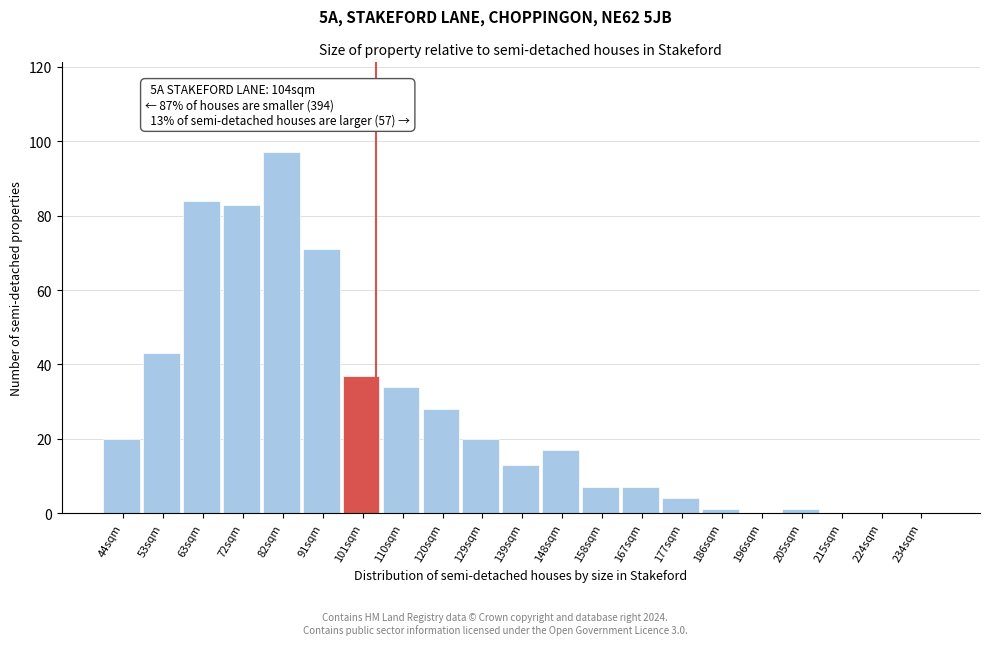

Which range on the x-axis has the tallest bar?

77.0 to 86.5